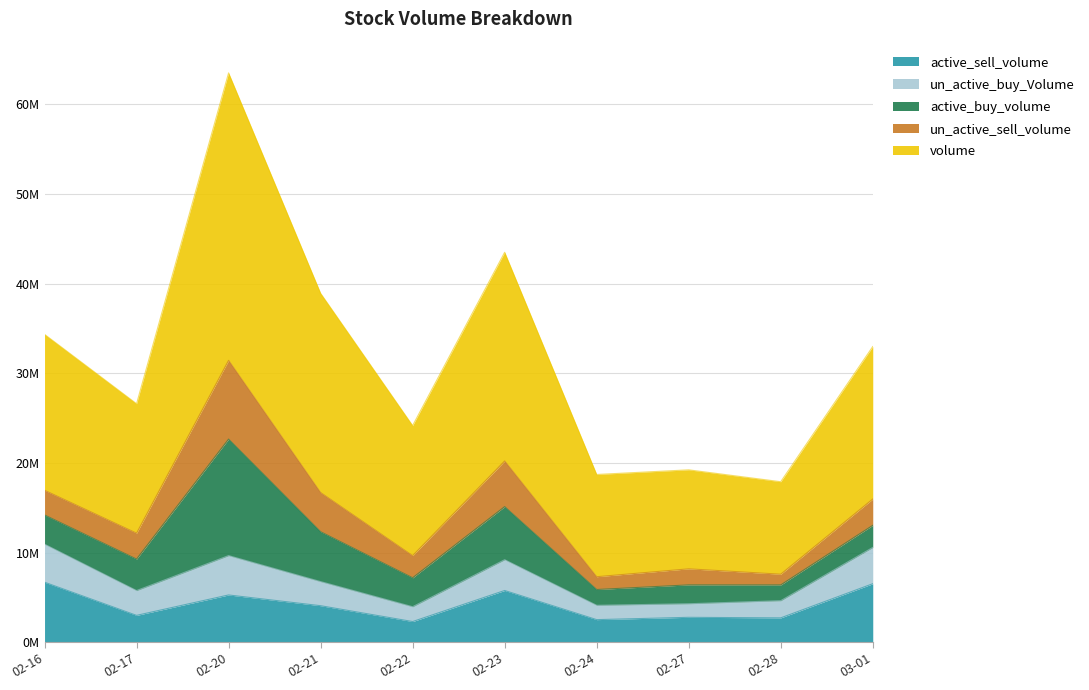

Does the chart display data point markers on the line(s)?

No